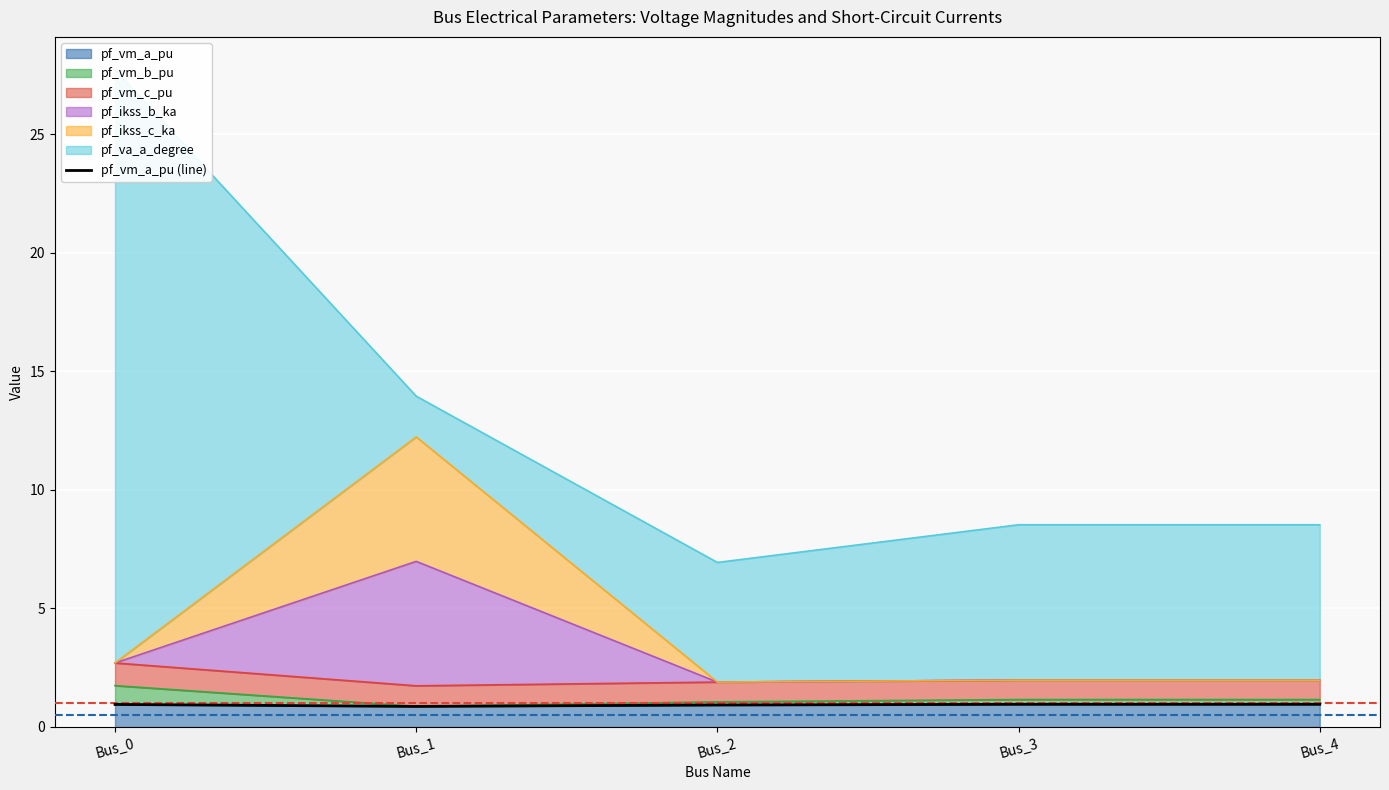

What is the value of the 2nd point from the left?

0.9